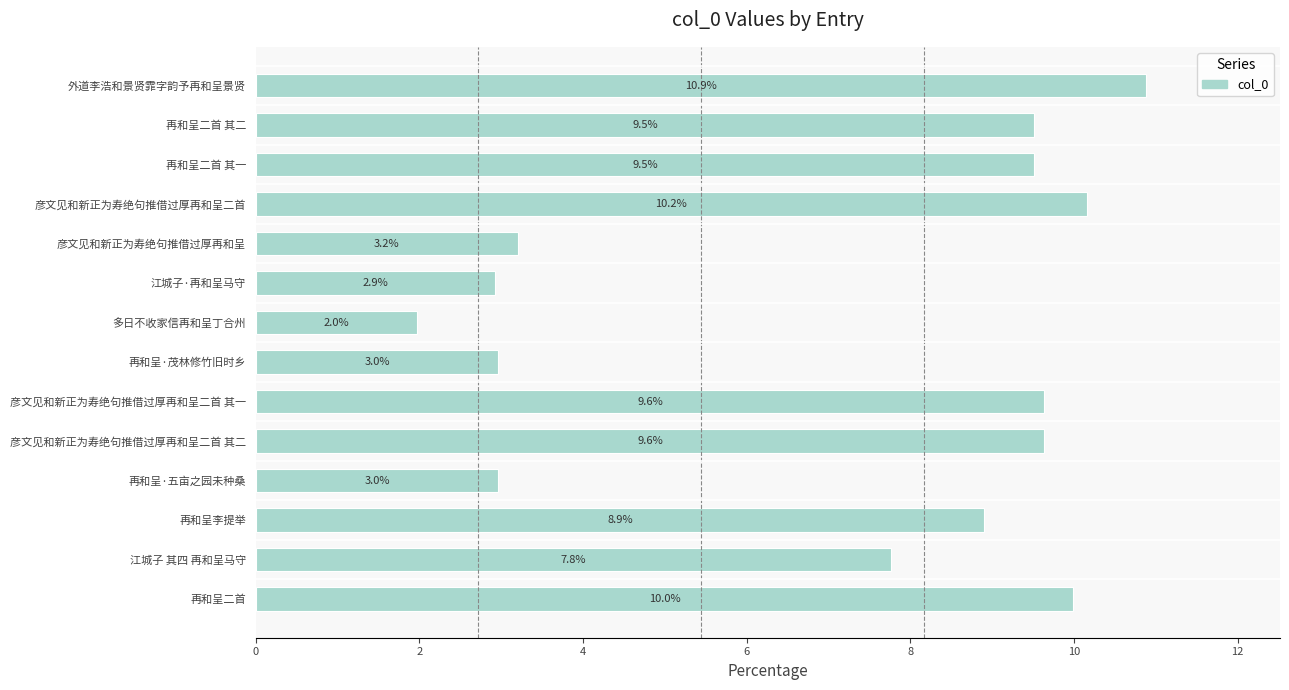

The chart shows a value of 9.5 at 再和呈二首 其一. True or false?

True